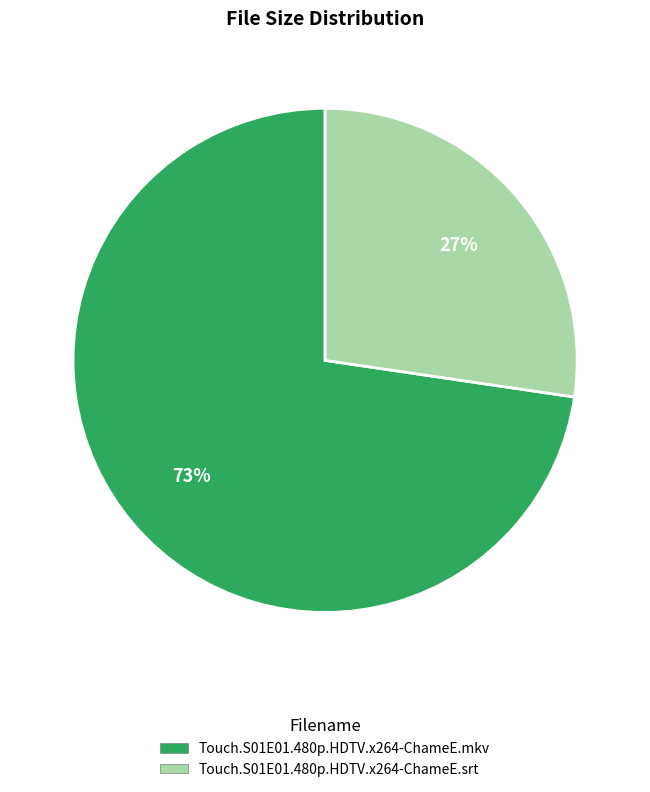

Which category has the smallest portion of the pie?

Touch.S01E01.480p.HDTV.x264-ChameE.srt